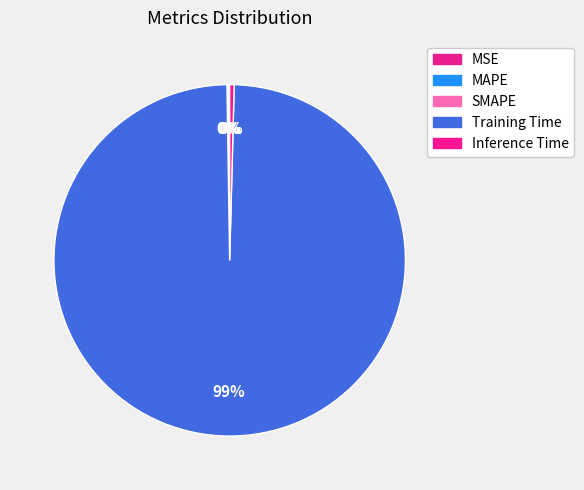

To the nearest percent, what portion does Training Time represent?

99%